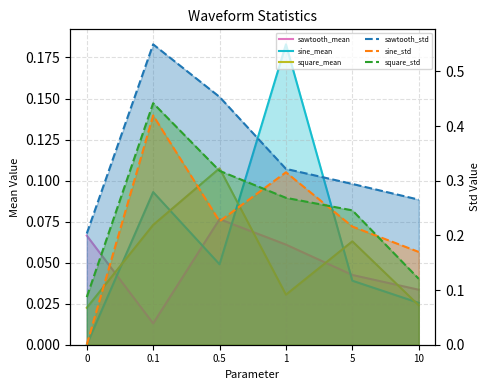

What is the label of the 5th point from the left?

5